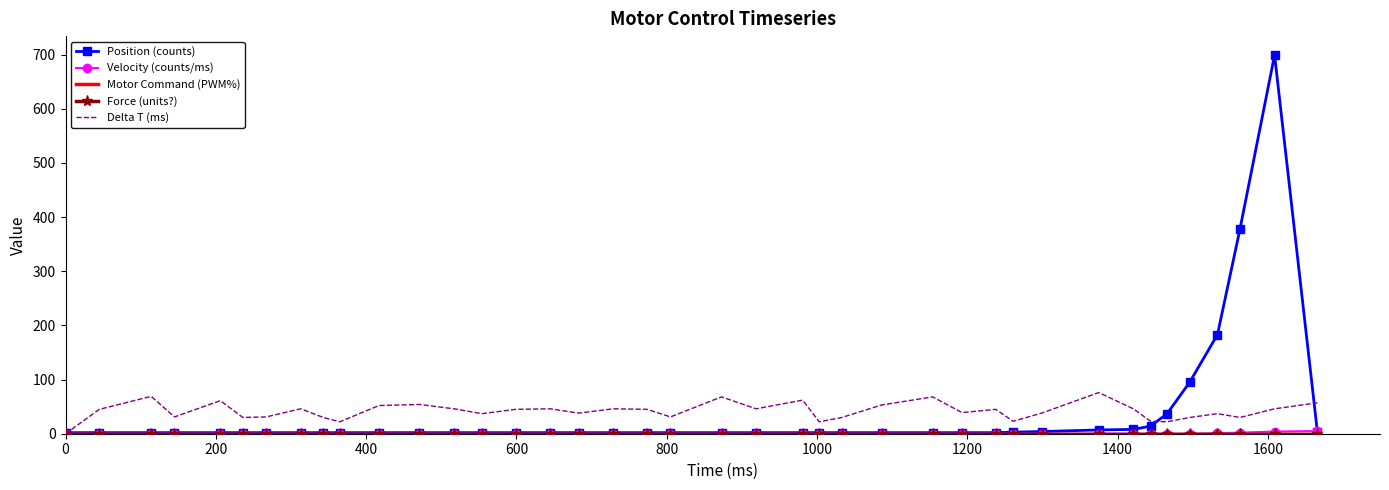

What are all the series names shown in the legend?

Position (counts), Velocity (counts/ms), Motor Command (PWM%), Force (units?), Delta T (ms)